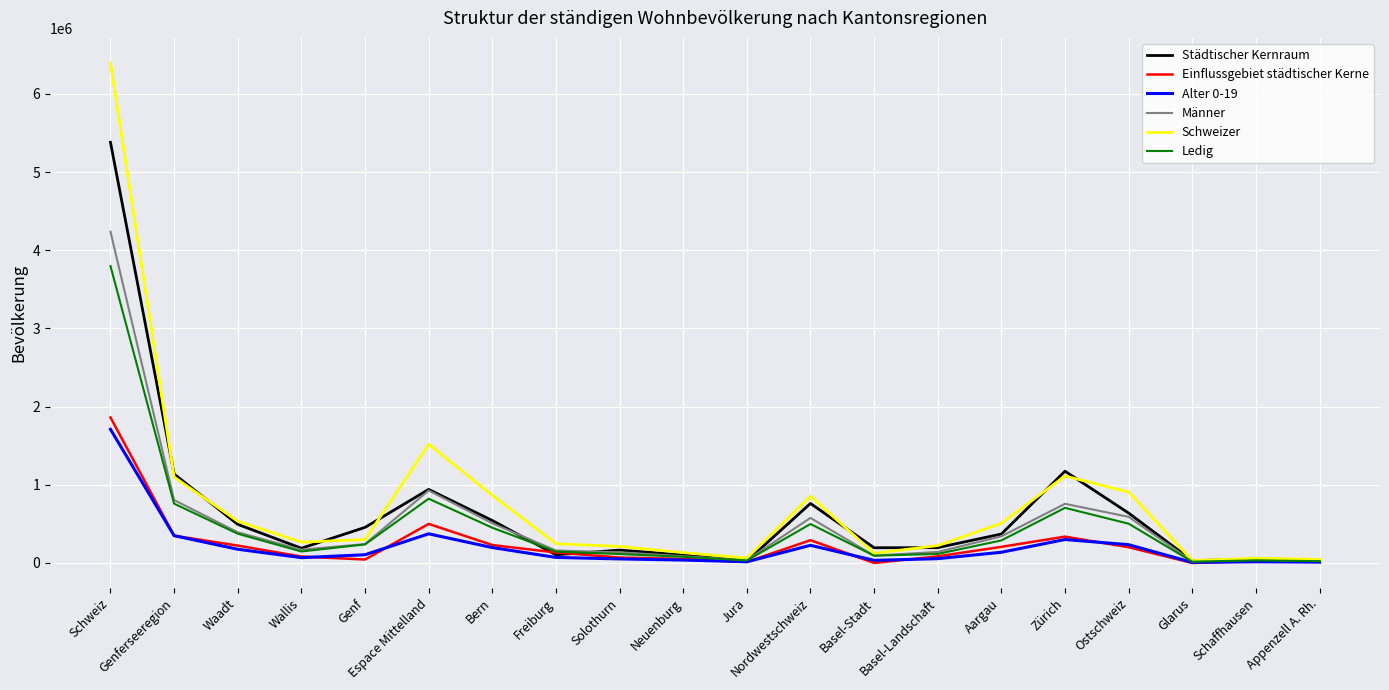

Where do Städtischer Kernraum and Einflussgebiet städtischer Kerne first cross each other?

Bern and Freiburg